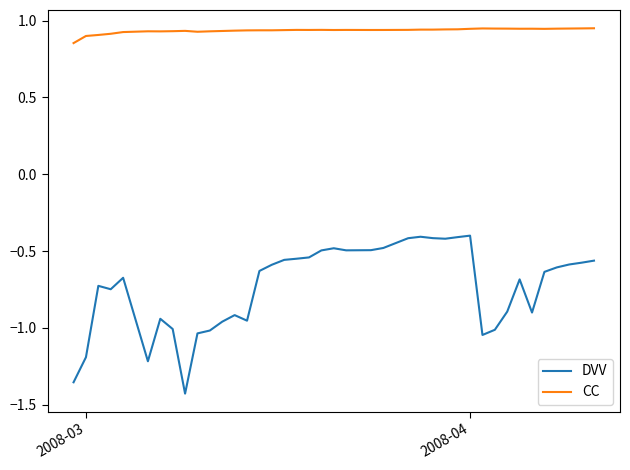

True or false: DVV and CC cross at least once.

False